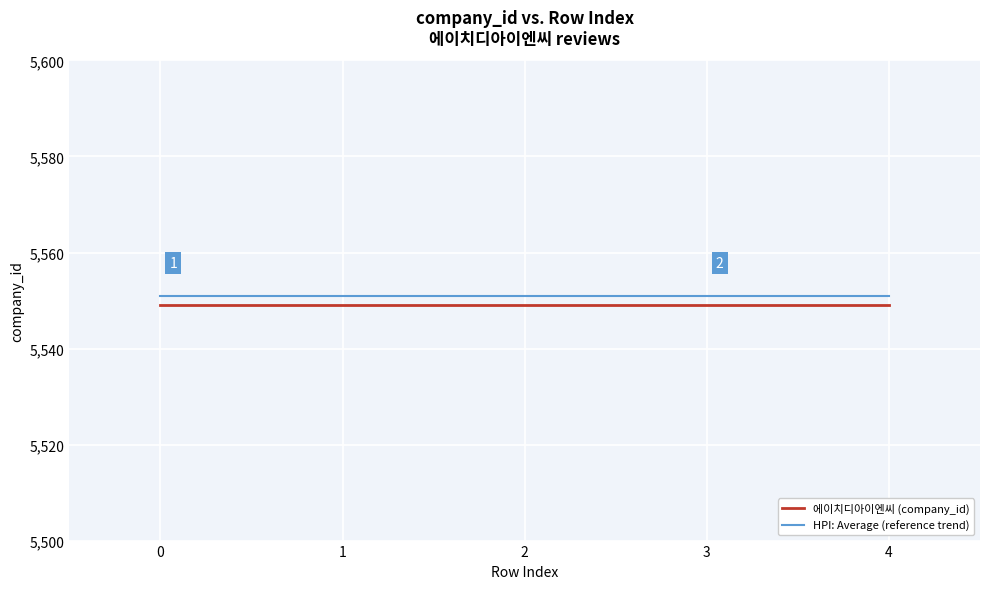

True or false: 에이치디아이엔씨 (company_id) and HPI: Average (reference trend) intersect in this chart.

False